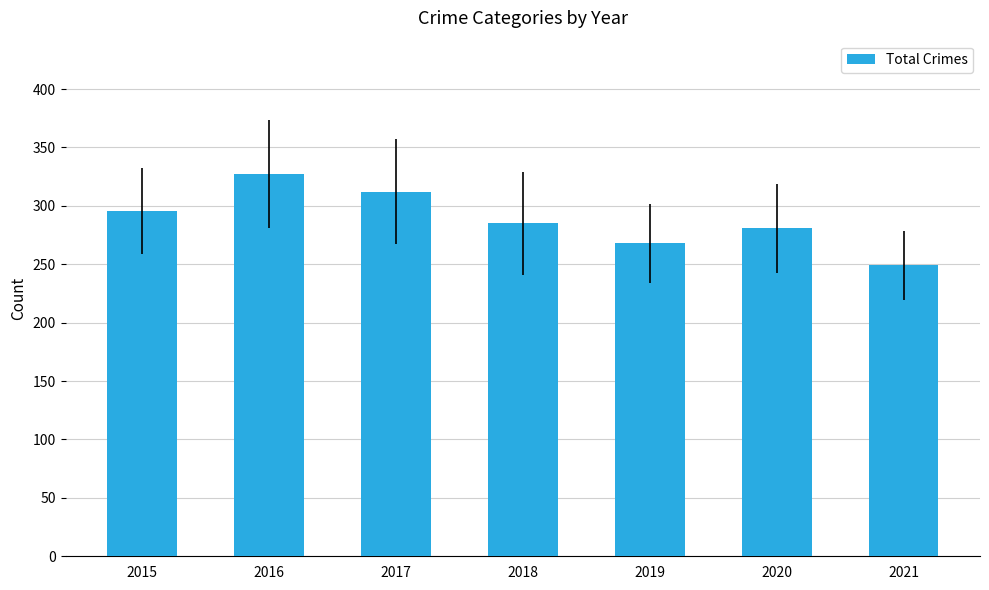

Rank the categories by value from highest to lowest.

2016, 2017, 2015, 2018, 2020, 2019, 2021